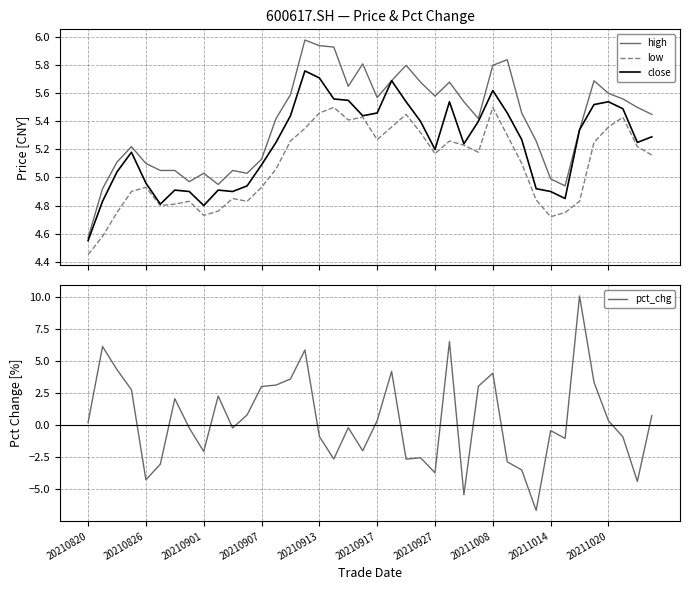

What is the difference between the maximum and second lowest values in the high series?

1.1